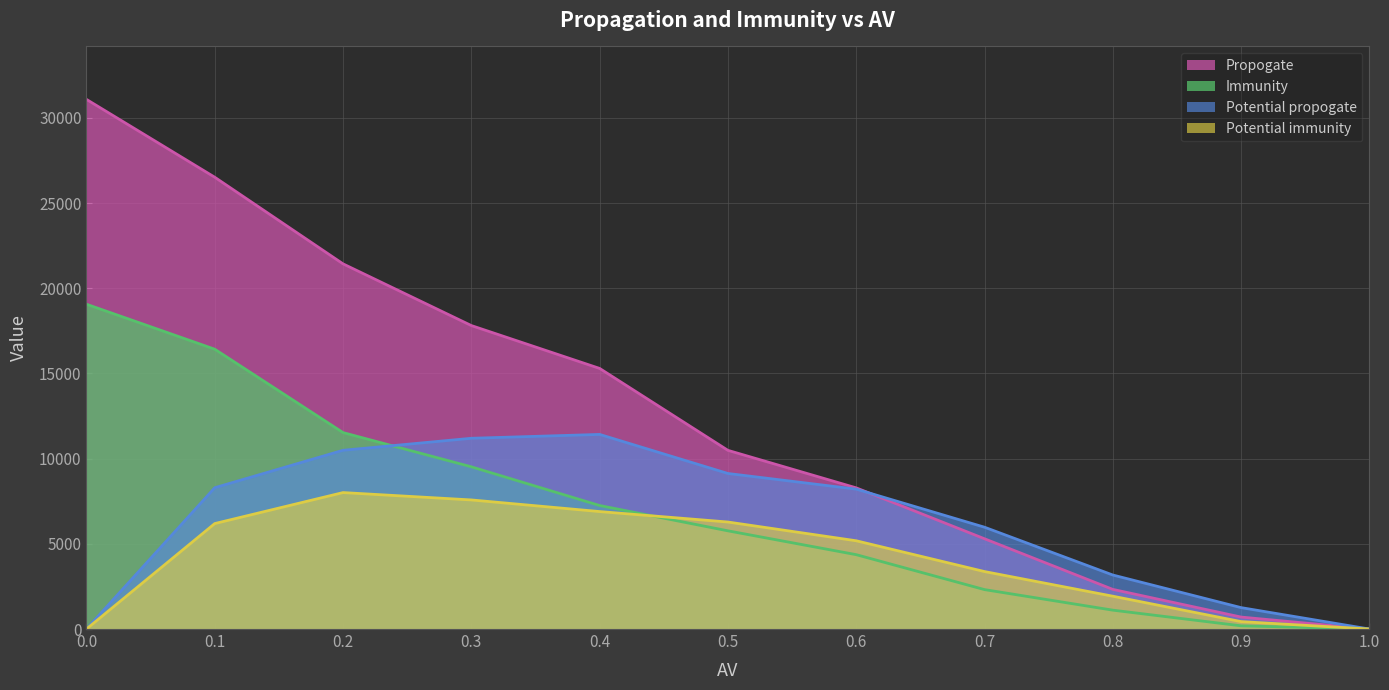

At which category does Potential immunity reach its first local peak?

0.2